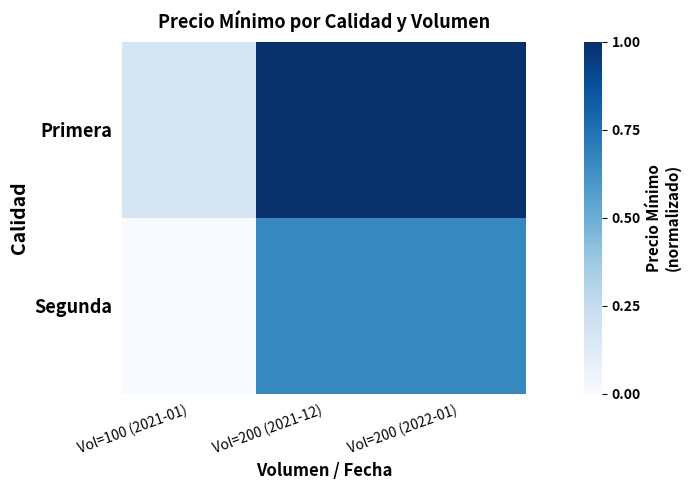

How many categories are shown in the chart?

3